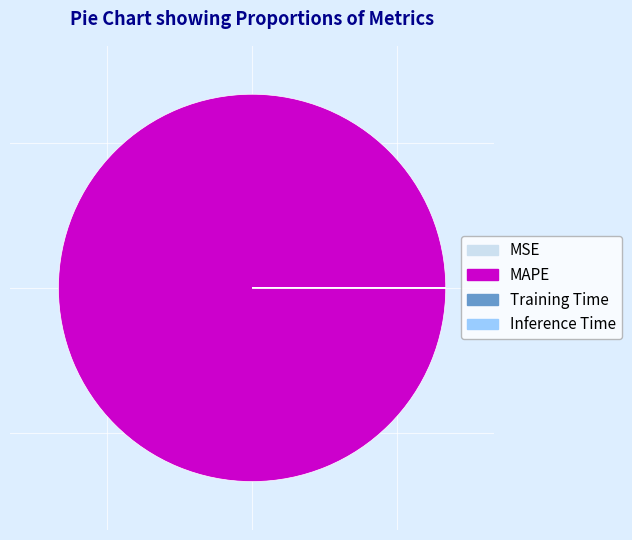

What is the largest slice in the pie chart?

MAPE